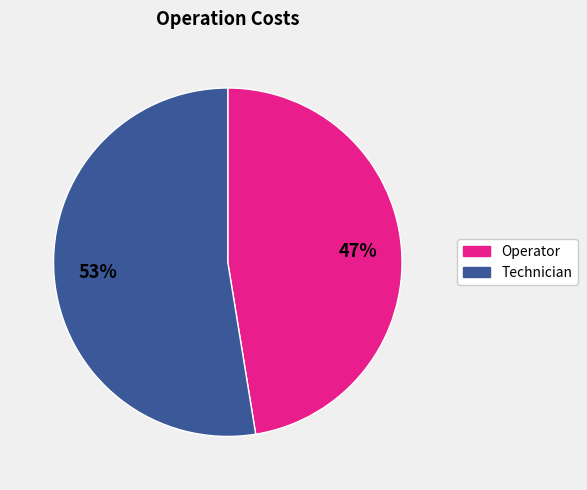

To the nearest percent, what is the average slice percentage?

50%